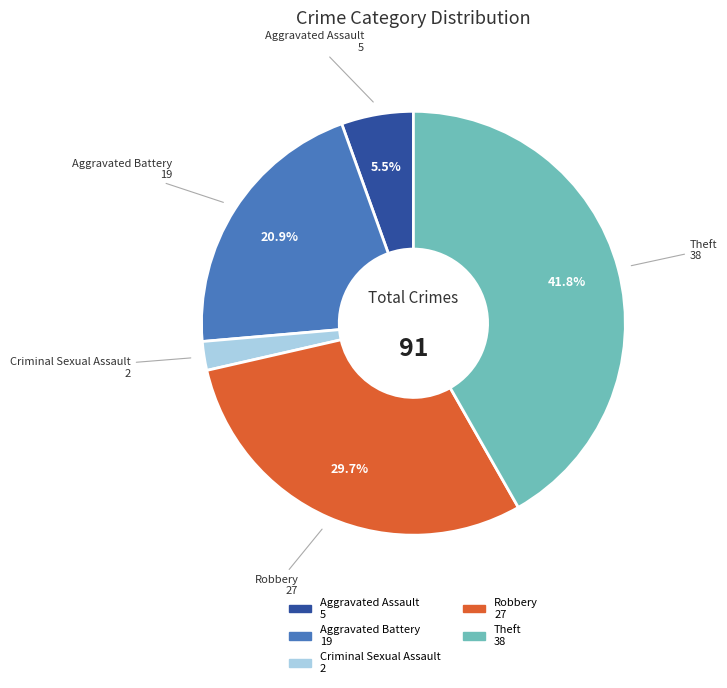

Does any single category account for the majority?

No